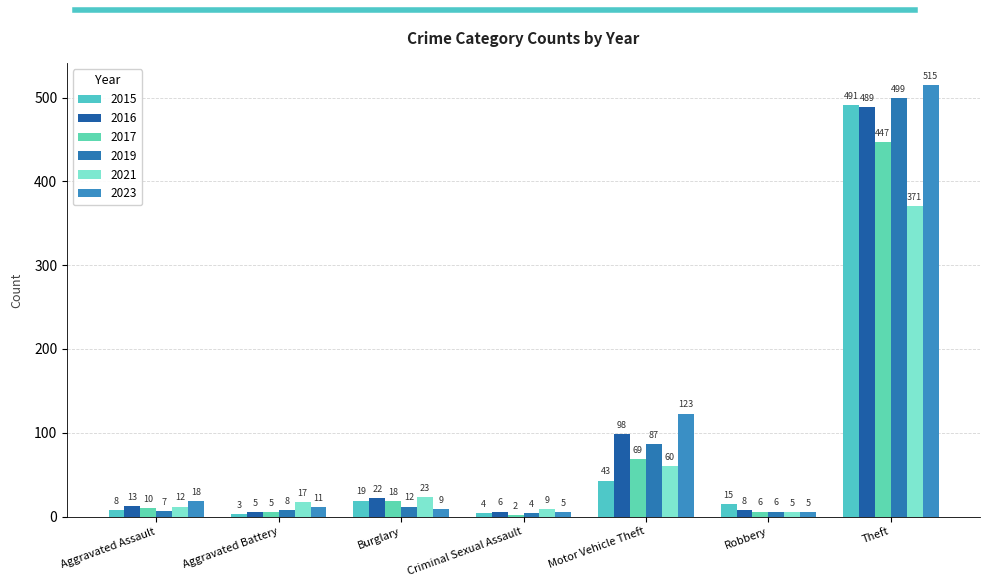

What is the label of the 7th bar from the right?

Aggravated Assault